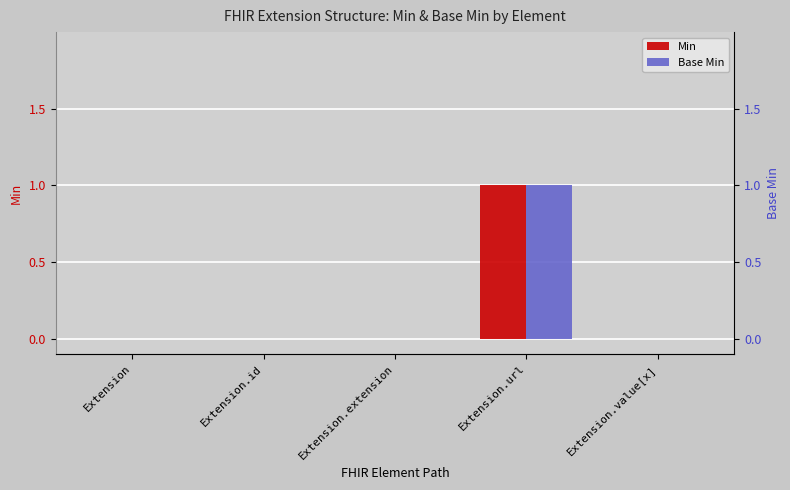

How many data points does each series have?

5